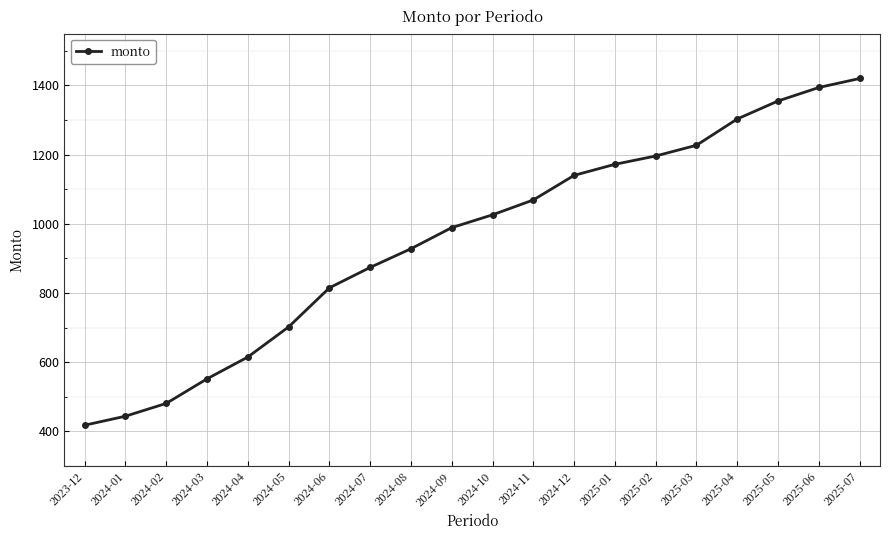

How many lines are shown in the chart?

1